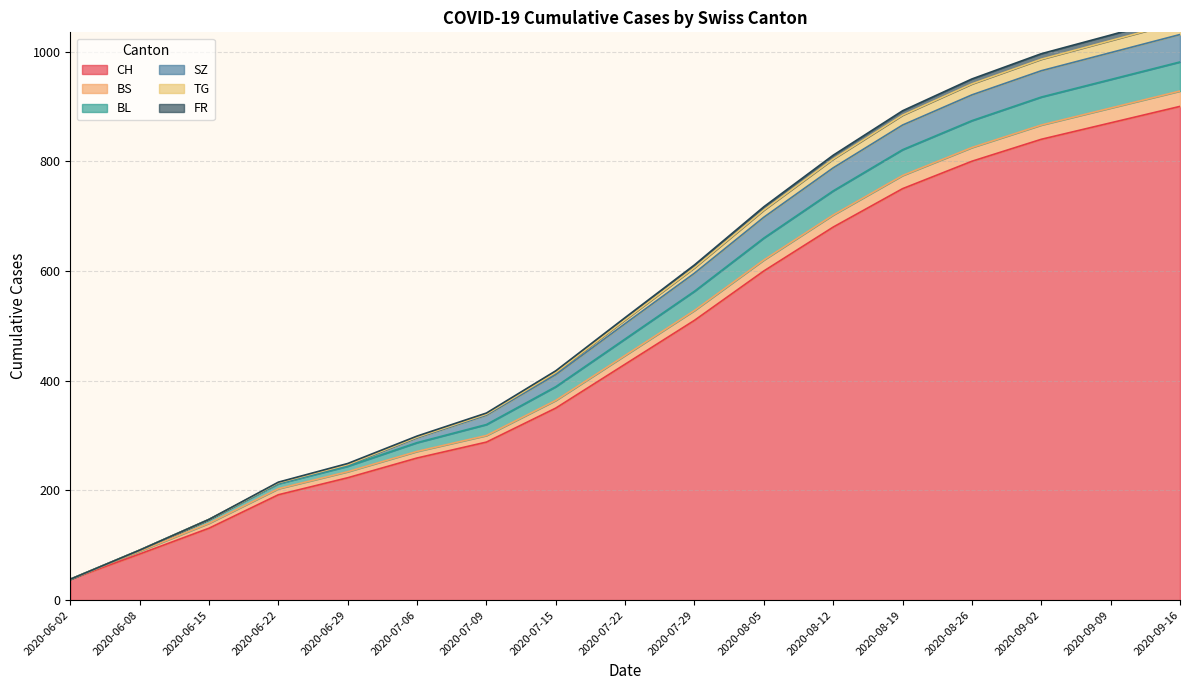

List the labels in order of CH value, smallest first.

2020-06-02, 2020-06-08, 2020-06-15, 2020-06-22, 2020-06-29, 2020-07-06, 2020-07-09, 2020-07-15, 2020-07-22, 2020-07-29, 2020-08-05, 2020-08-12, 2020-08-19, 2020-08-26, 2020-09-02, 2020-09-09, 2020-09-16